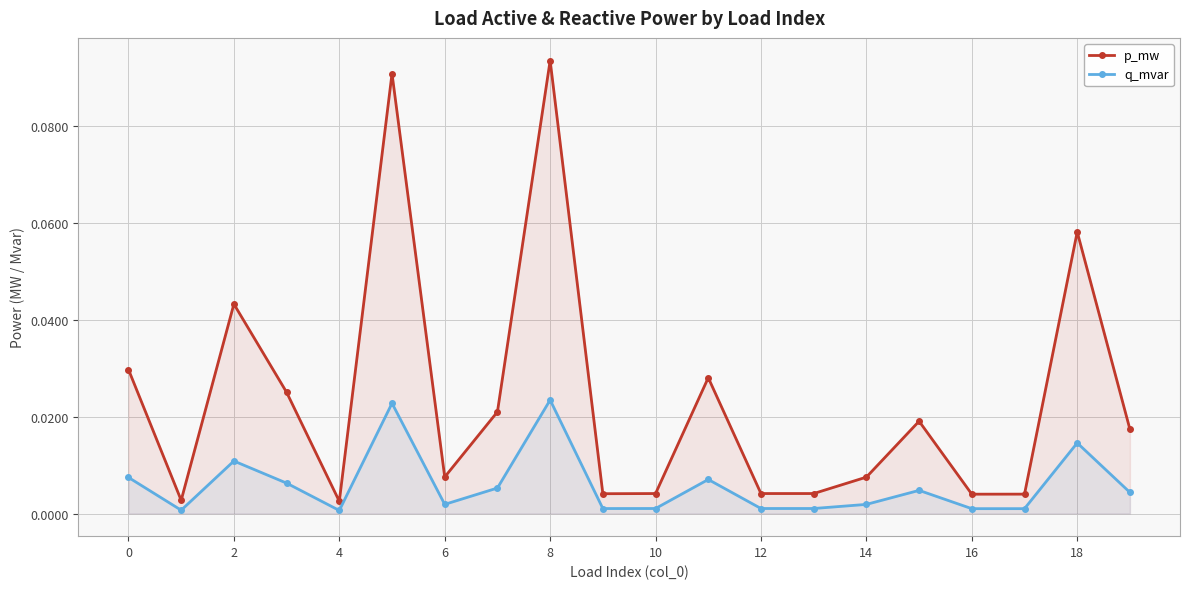

Which label corresponds to the largest value in the chart?

8